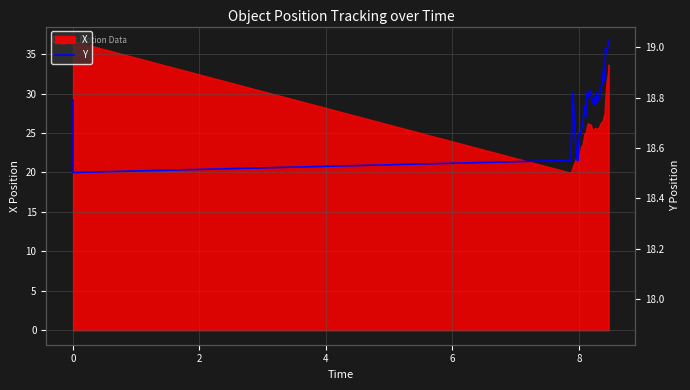

How many data points are above 29?

21